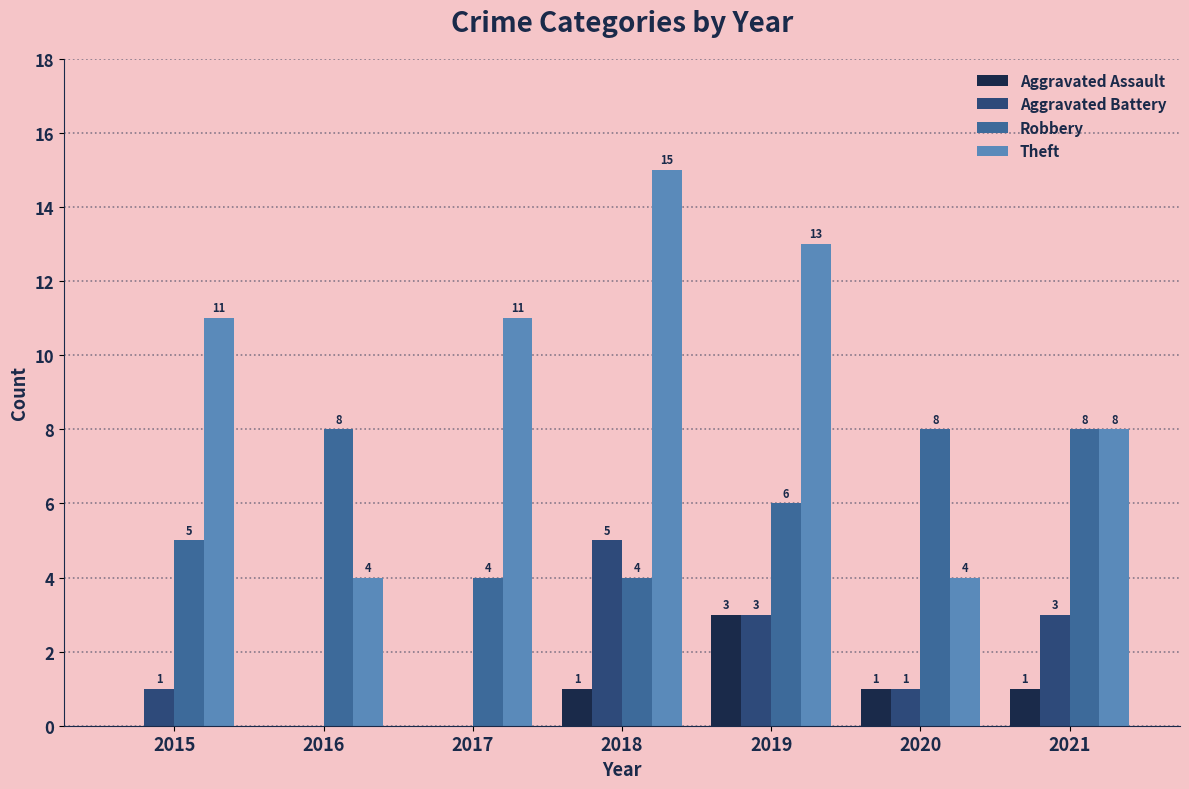

Between 2017 and 2020, which series saw the biggest shift?

Theft